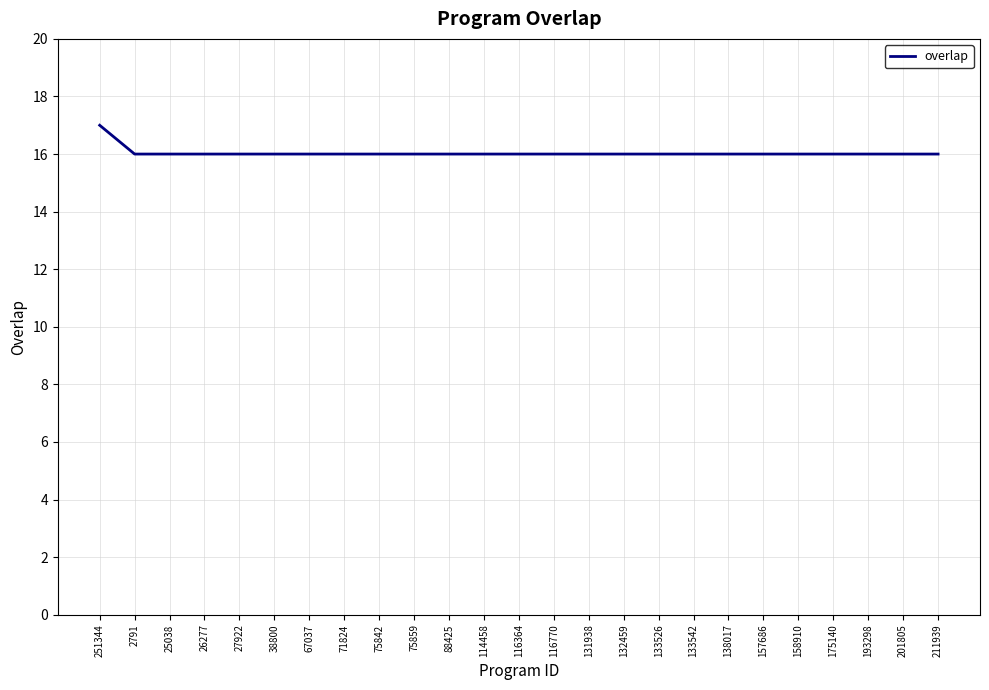

Does the chart have visible grid lines?

Yes